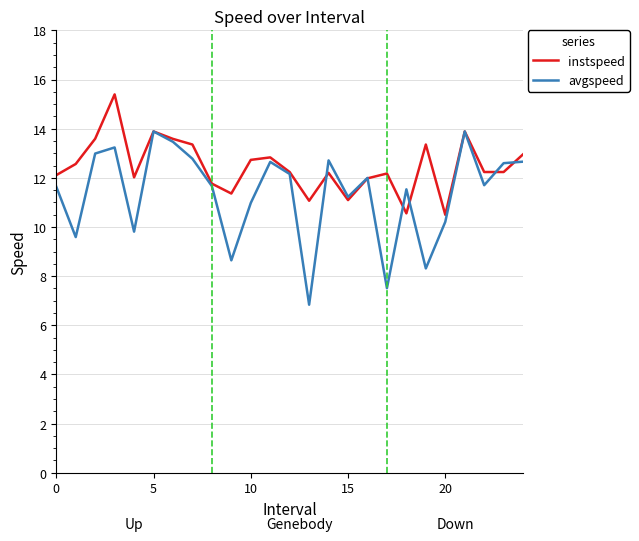

Which series ends up on top after the final intersection of instspeed and avgspeed?

instspeed